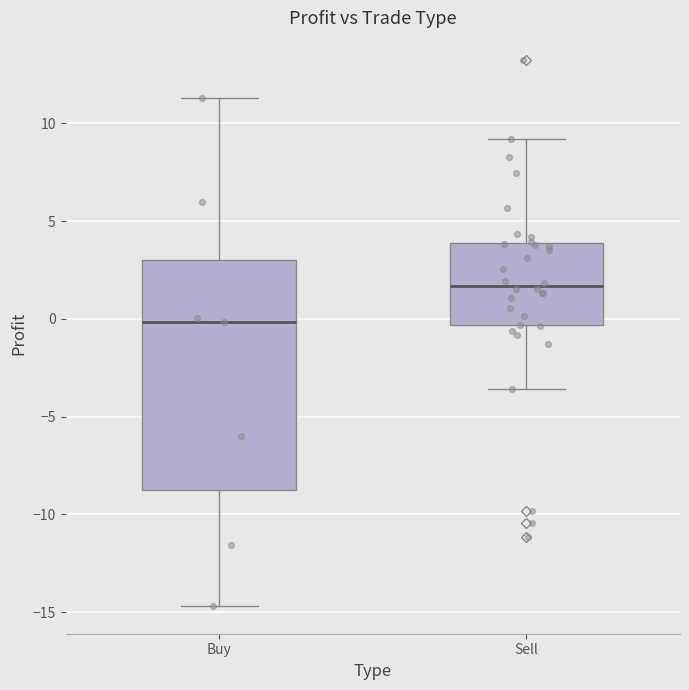

Where is the upper edge of the box for Buy on the y-axis? The values are not printed on the chart, so give them approximately, as read against the axis.

3.0